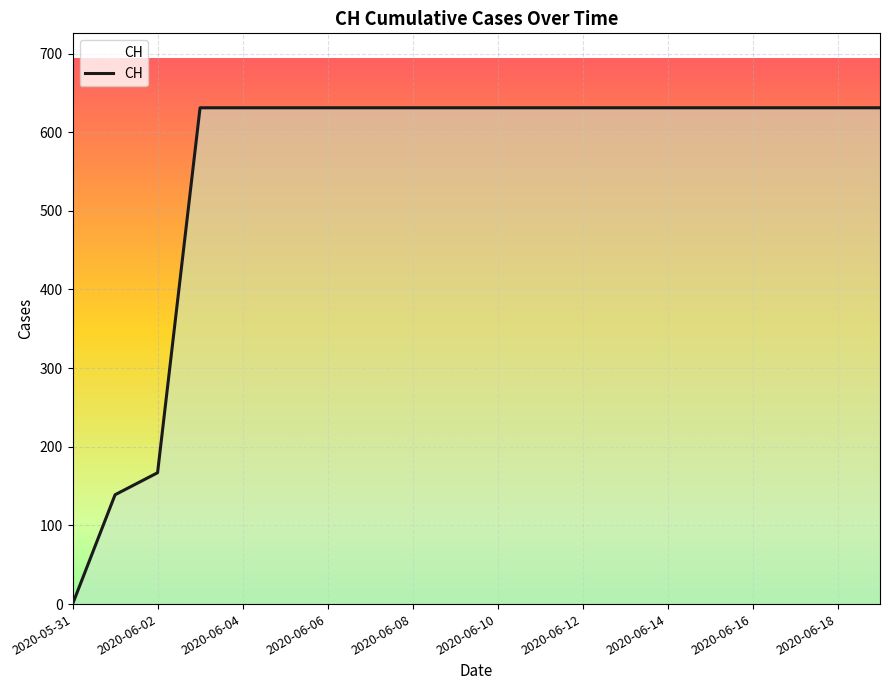

What is the maximum value shown in the chart?

631